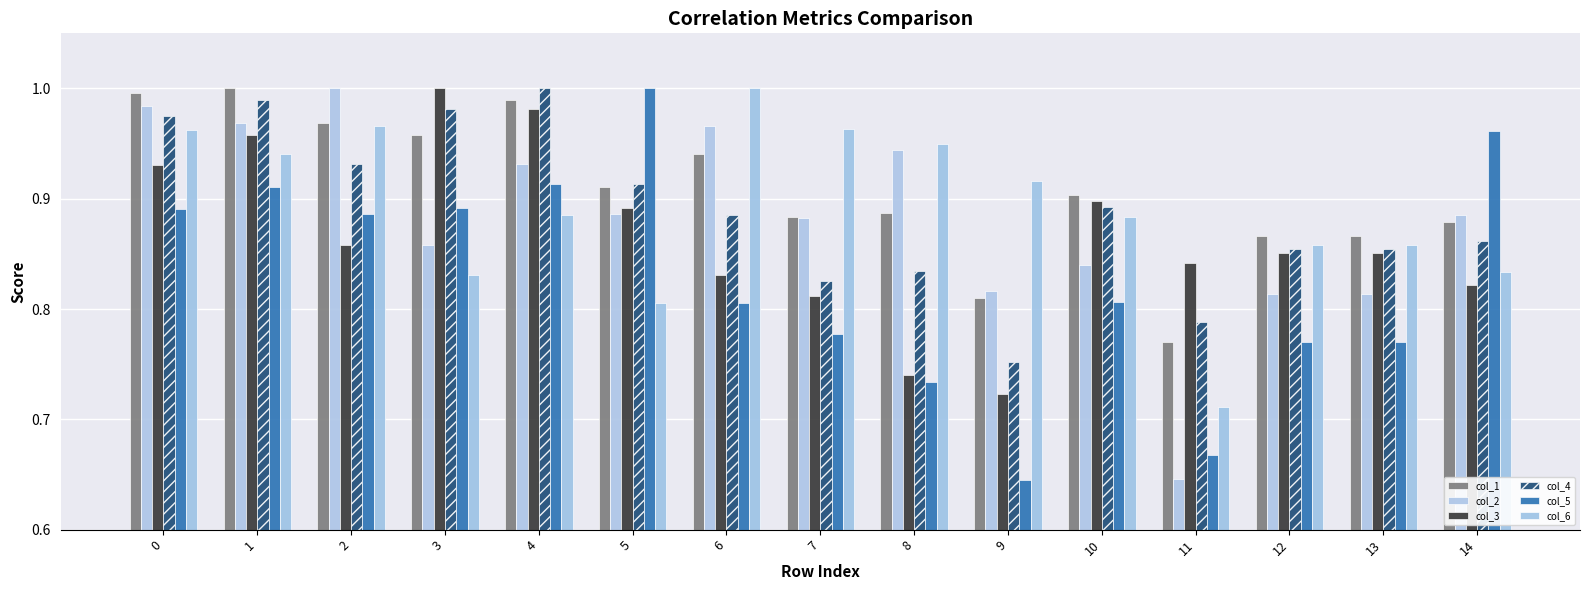

What is the sum of all col_3 values?

13.0